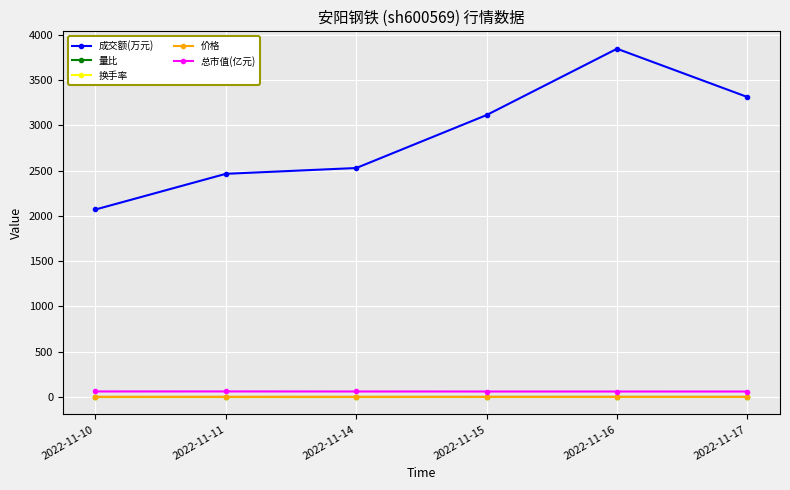

The value of 价格 at 2022-11-17 is 2.1. True or false?

True